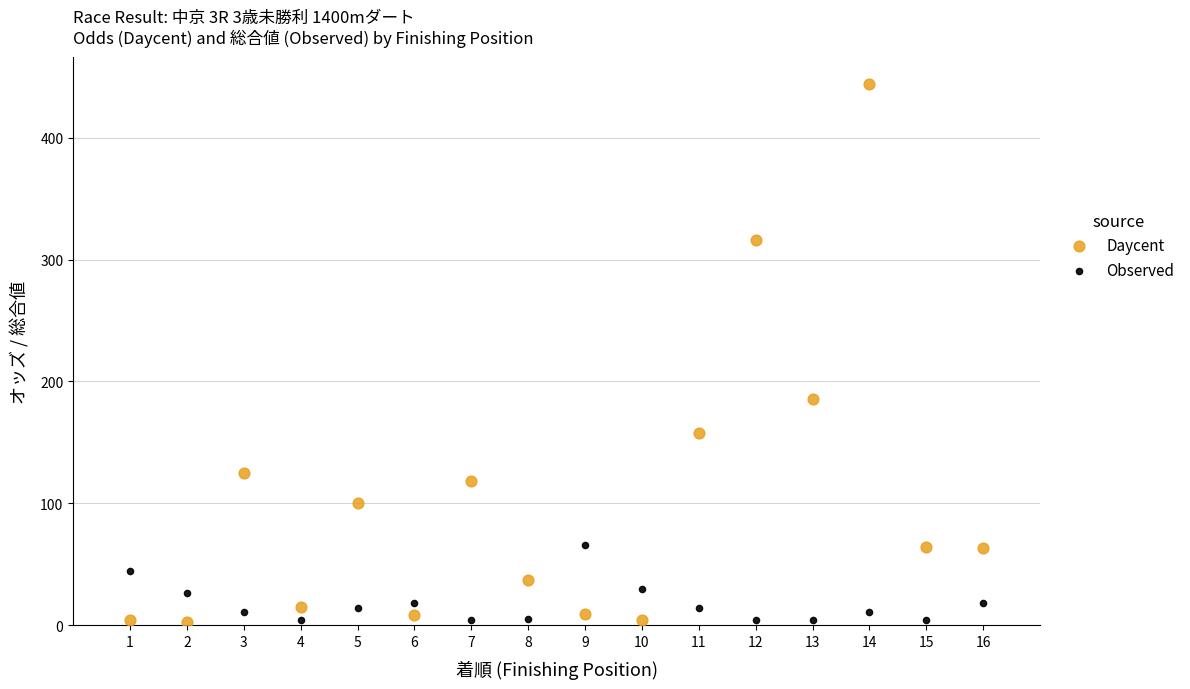

Across all series, what Y value is closest to 223?

185.4